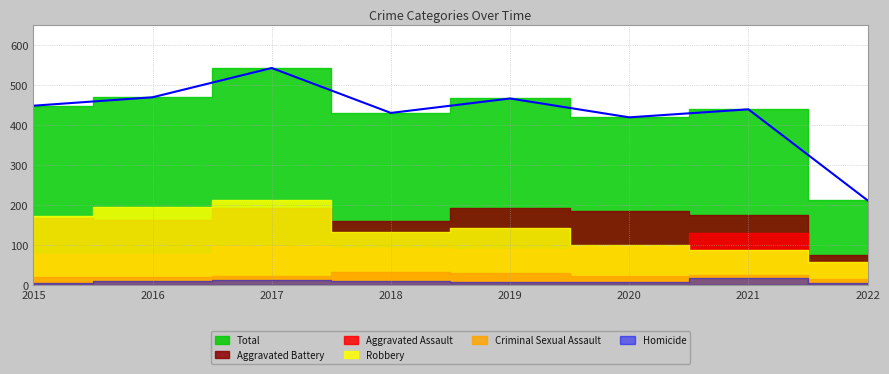

How many values in the Aggravated Battery series are below 175?

4